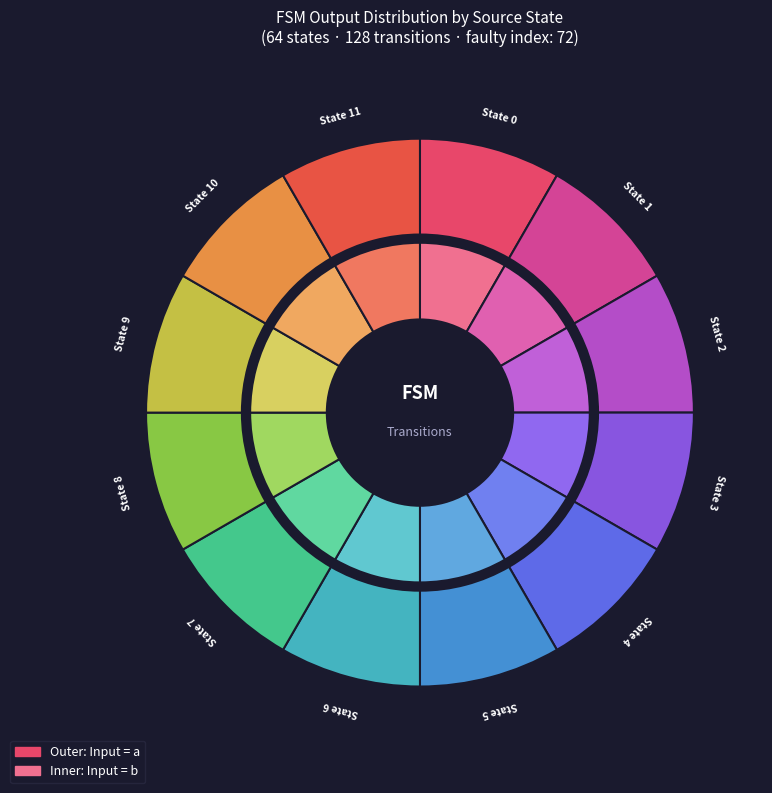

Between state 0 and state 2, which is larger?

state 0